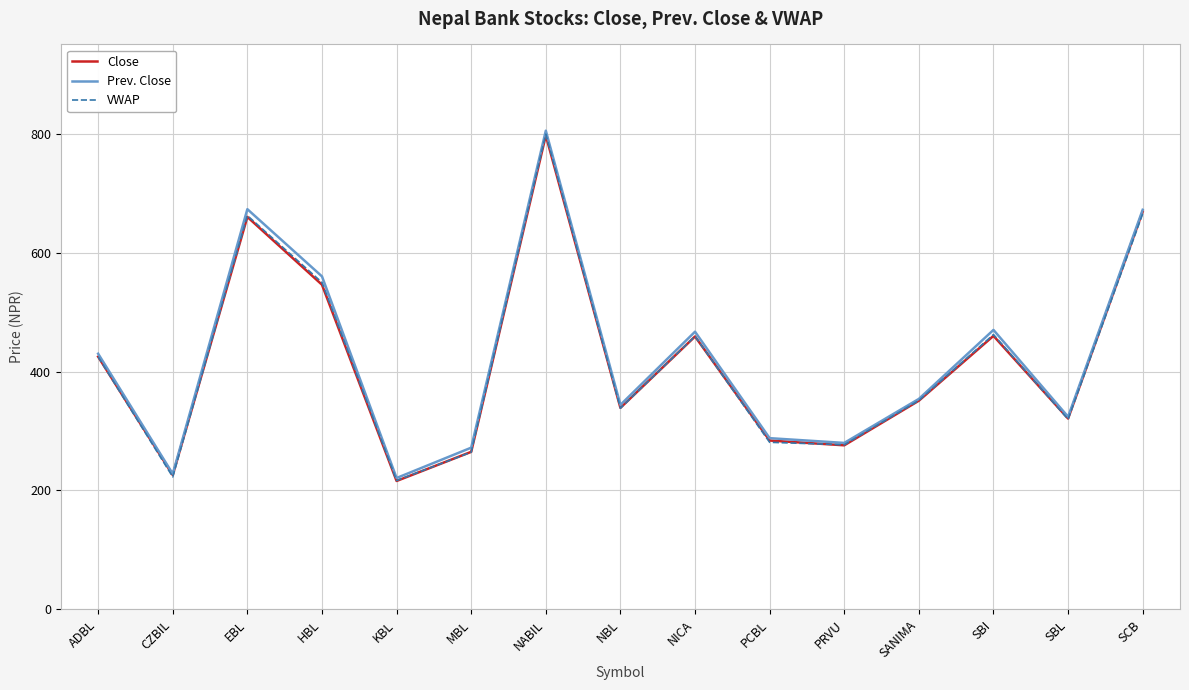

Which series changed the most between HBL and SCB?

Close